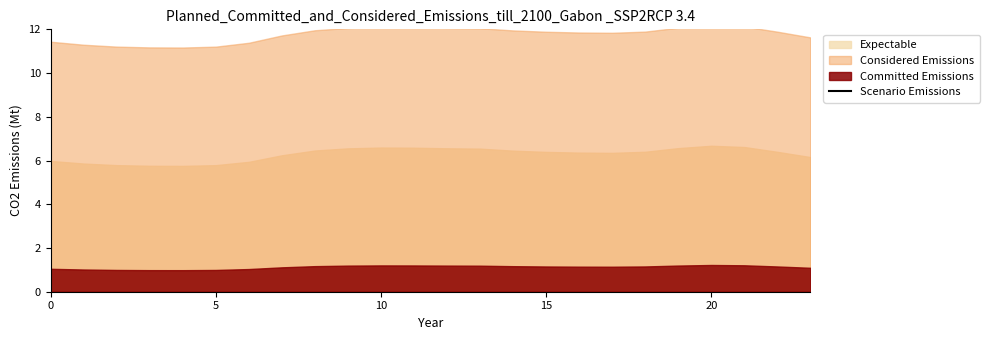

Is it true that the value at 17 is 6.3?

False